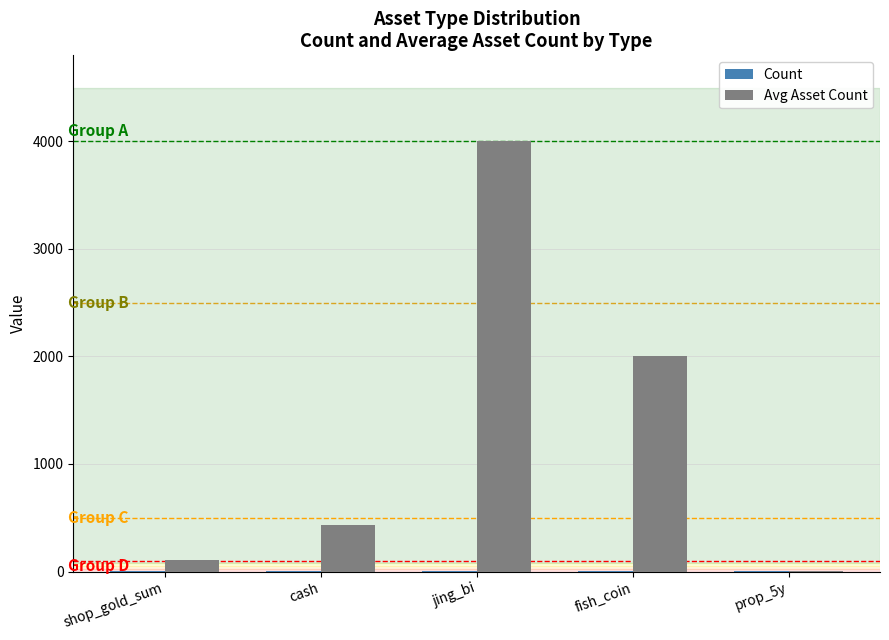

At which category is the sum across all series the highest?

jing_bi